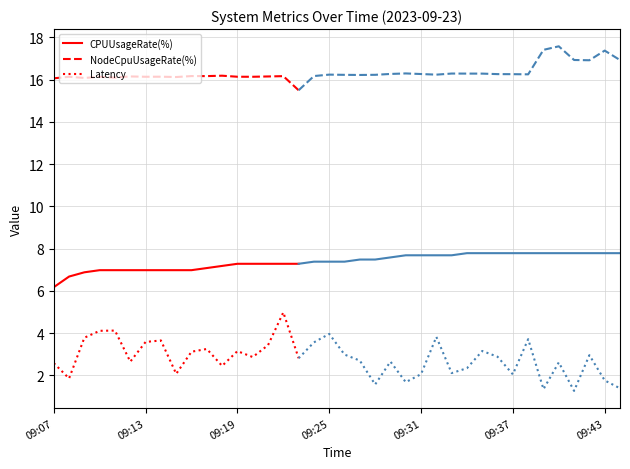

True or false: NodeCpuUsageRate(%) and Latency cross at least once.

False